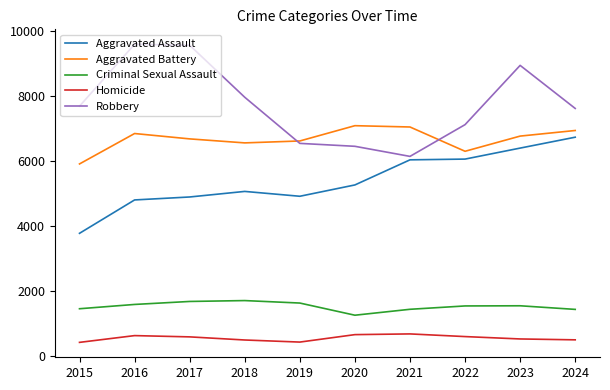

Which series has the widest spread of values?

Robbery